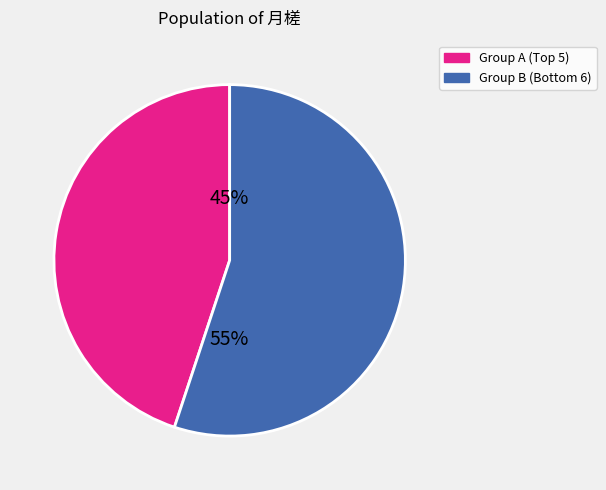

How many segments does this pie chart have?

2